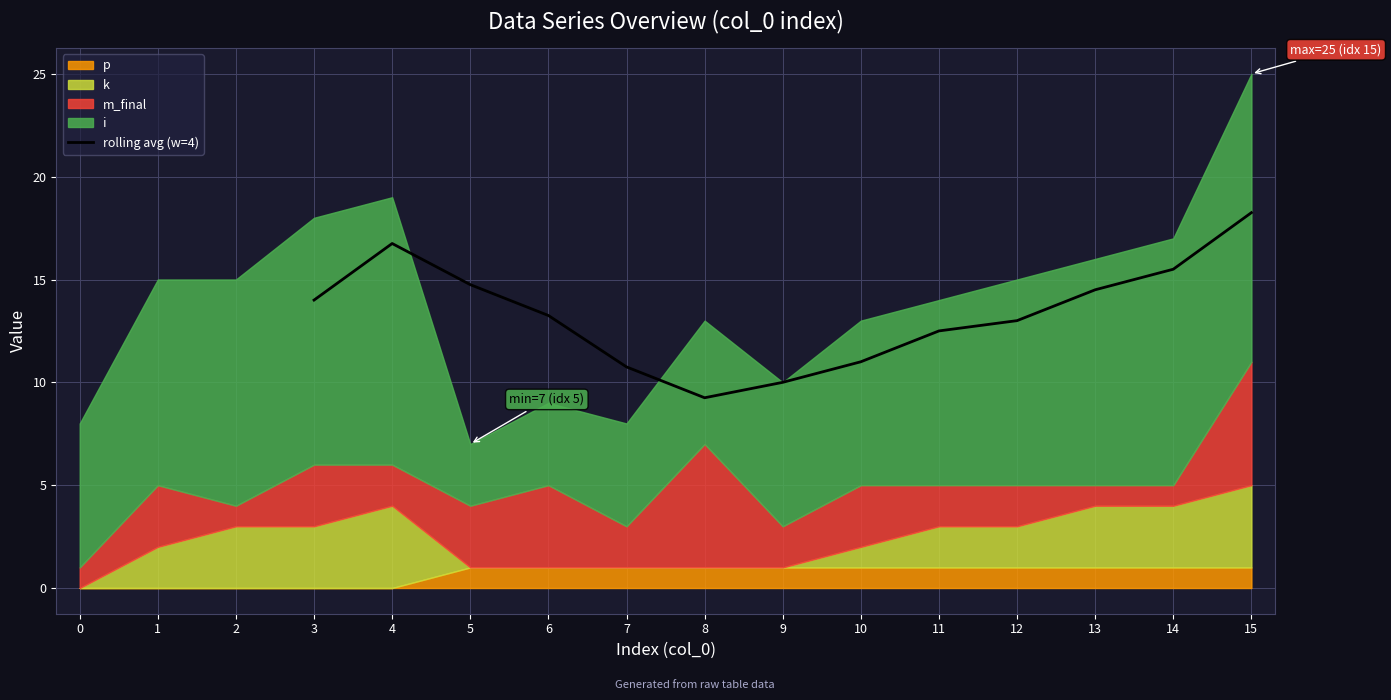

The value of rolling avg (w=4) at 4 is 16.8. True or false?

True